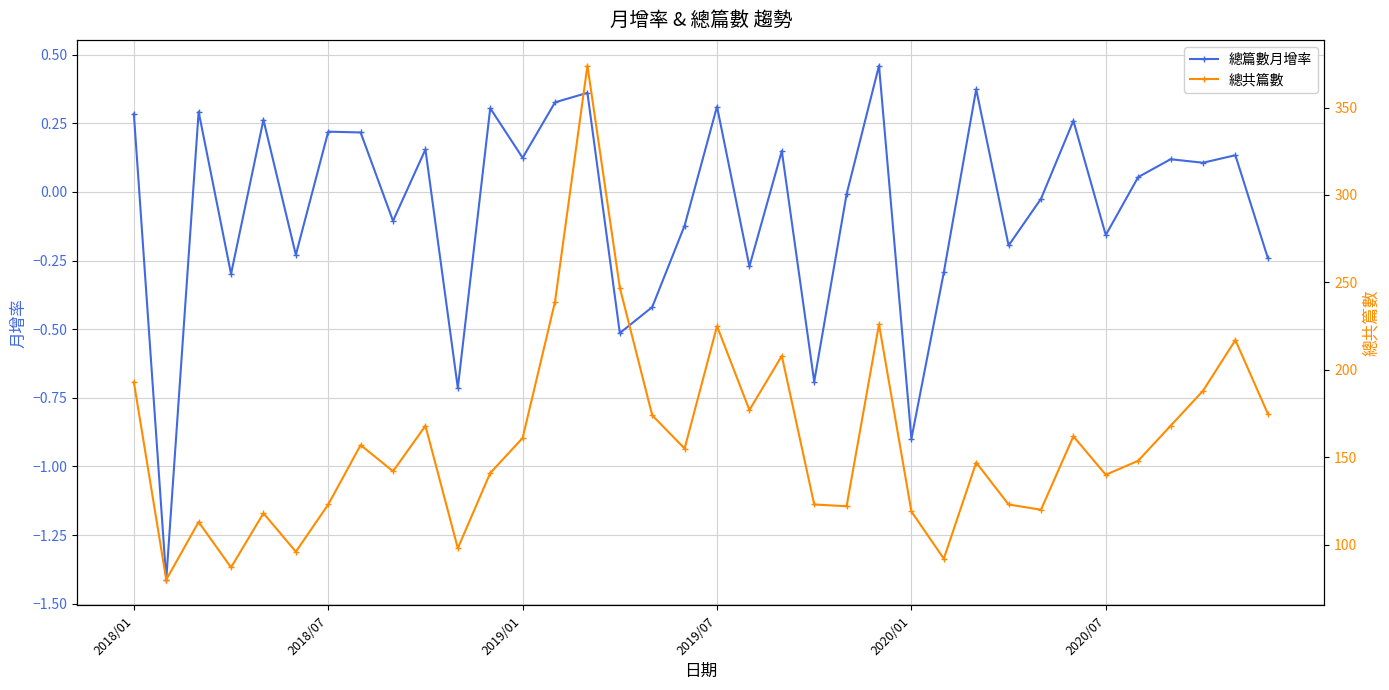

What is the value of the 總共篇數 point at the 21st from the left?

208.0